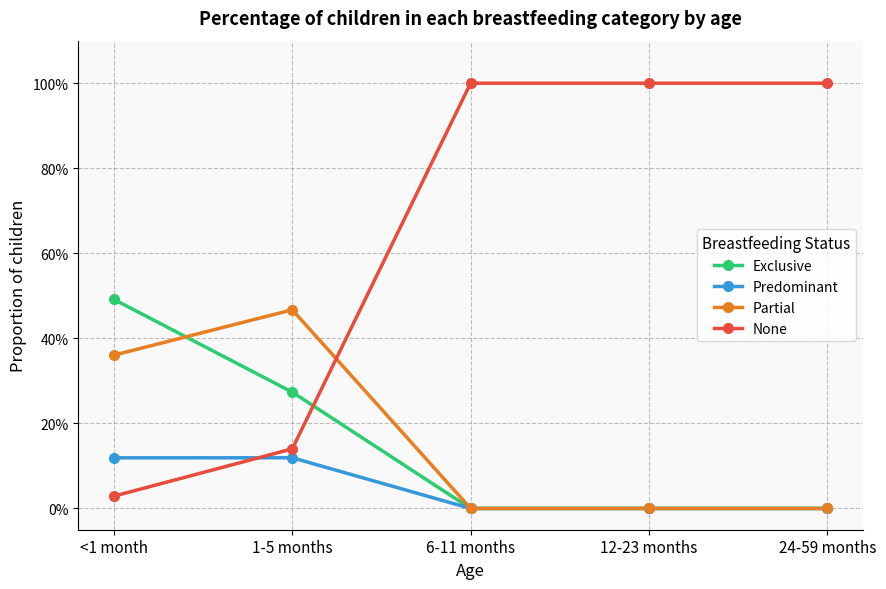

True or false: Partial and Exclusive intersect in this chart.

True